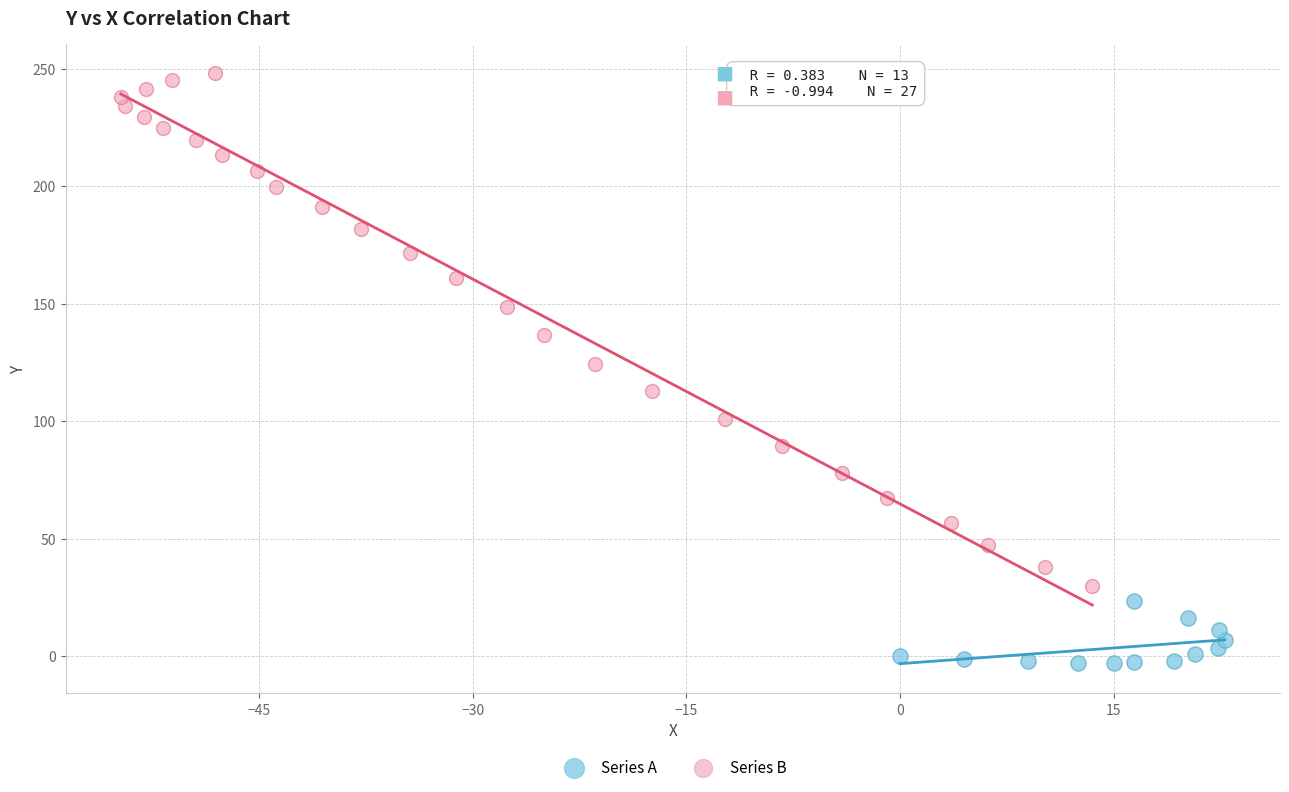

Which series reaches the minimum Y coordinate?

Series A